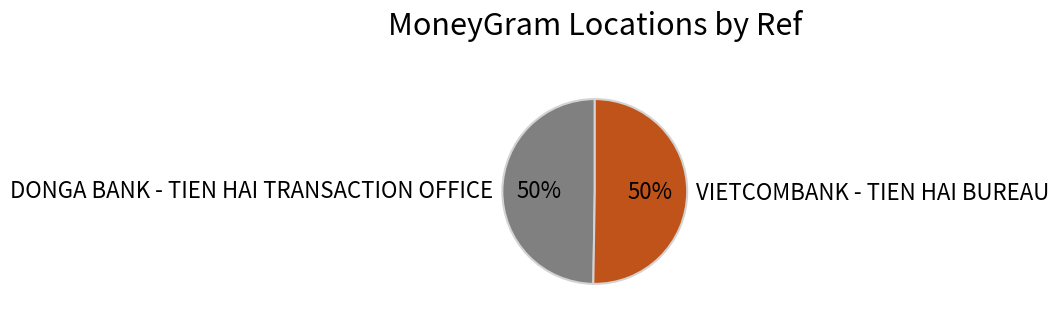

What is the ratio of the value at VIETCOMBANK - TIEN HAI BUREAU to the value at DONGA BANK - TIEN HAI TRANSACTION OFFICE?

1.0